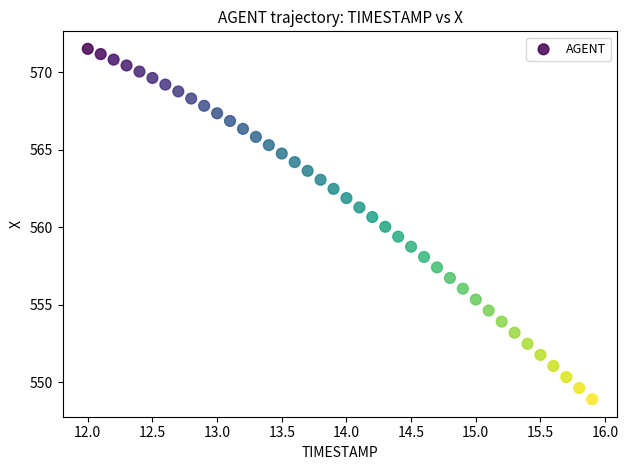

What is the range of Y values (max minus min)?

22.6